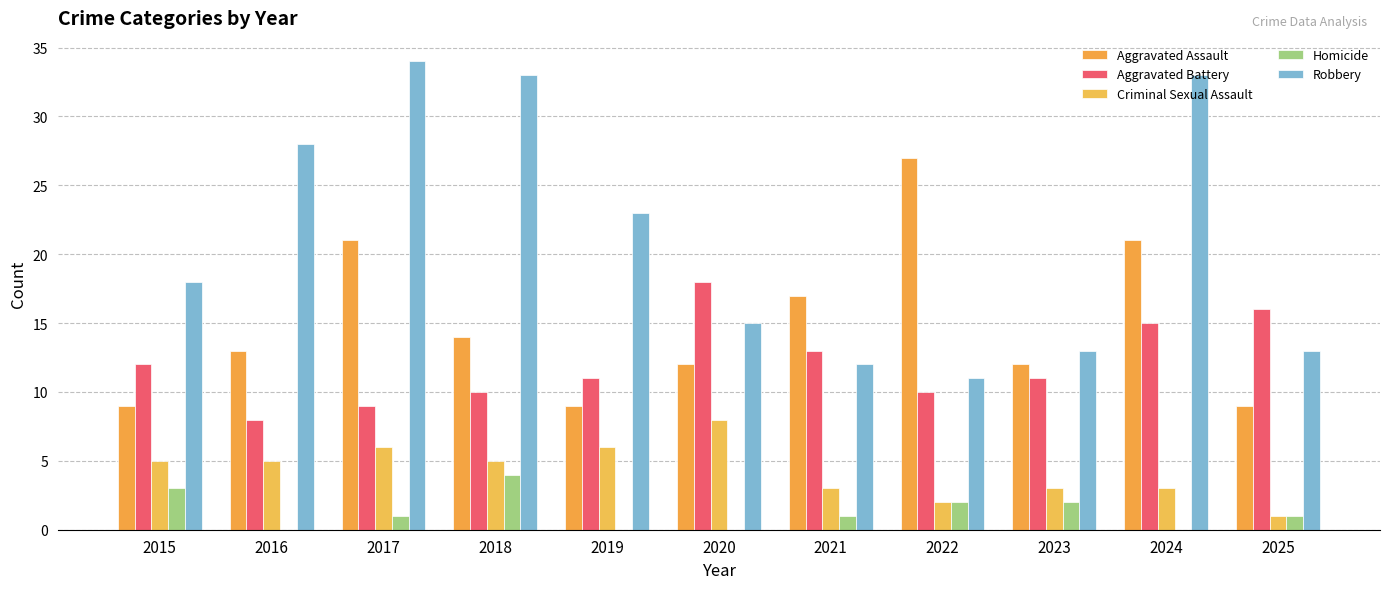

What is the sum of all Homicide values?

14